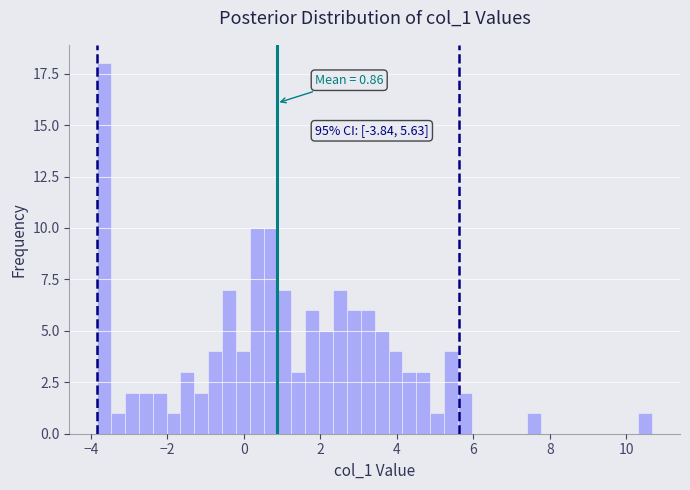

Around what value on the x-axis is the tallest bar? Give the approximate position of its centre, as read against the axis.

-3.6